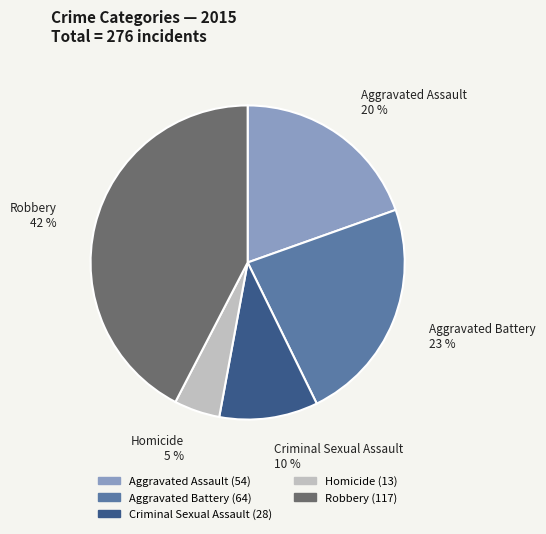

Does any single category account for the majority?

No